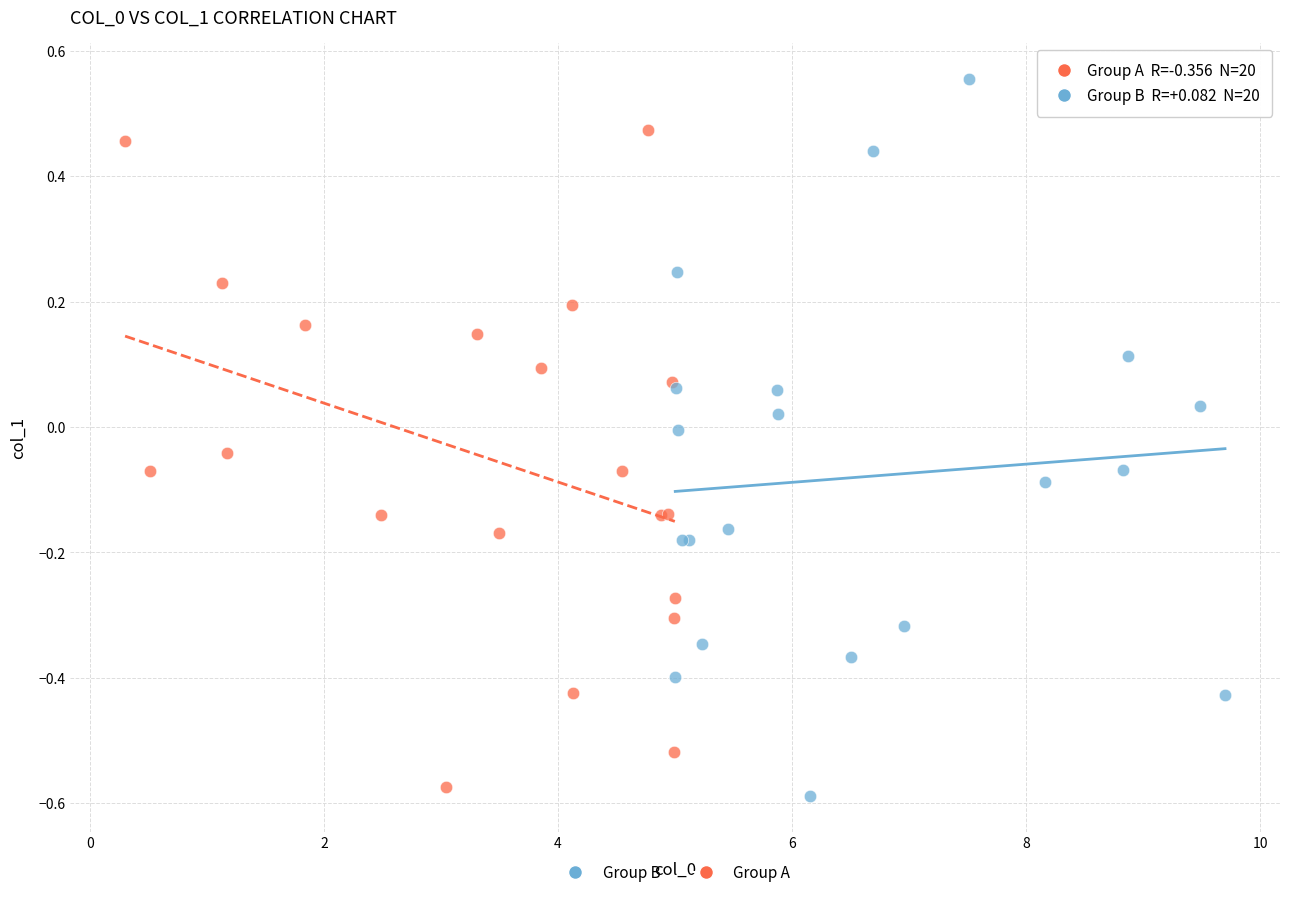

Which series has the largest Y range (max minus min)?

Group B